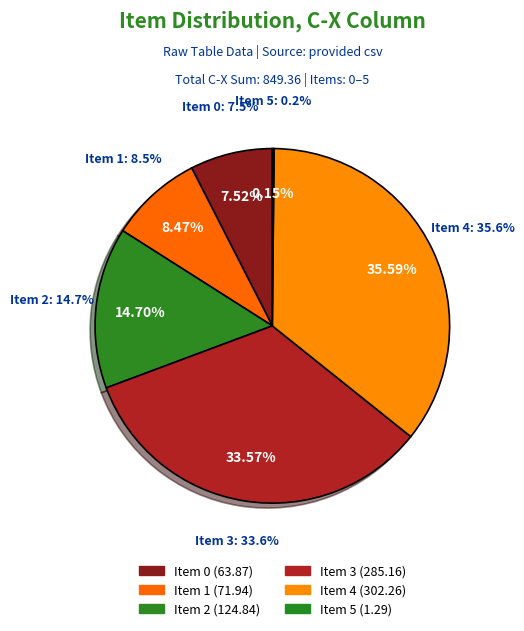

Does Item 2 account for over 50% of the chart?

No